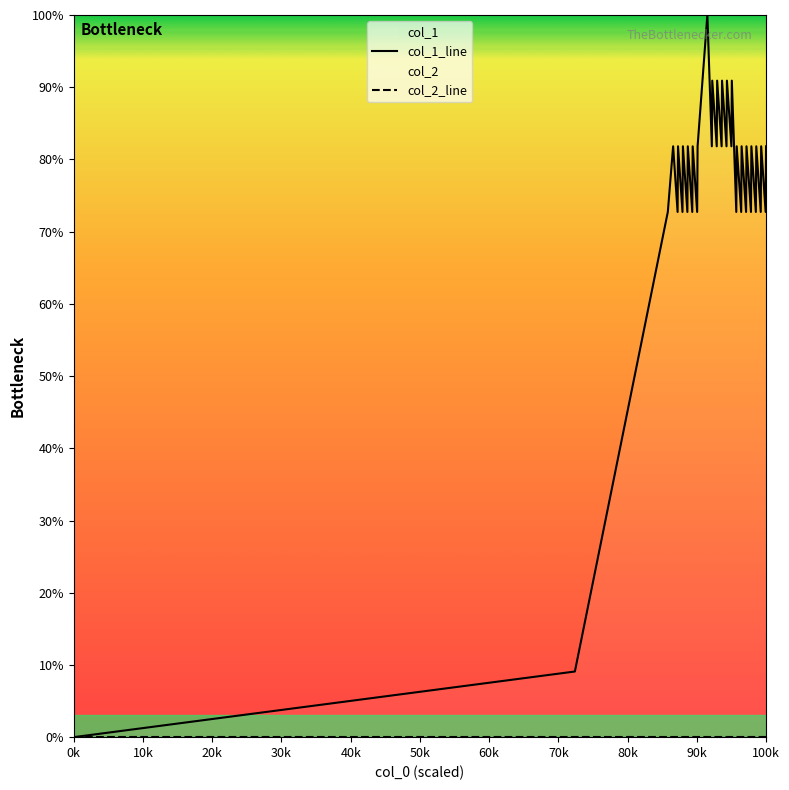

Reading right to left, list all the values displayed in this chart.

col_1_line: 81.8	72.7	81.8	72.7	81.8	72.7	81.8	72.7	81.8	72.7	81.8	72.7	81.8	72.7	90.9	81.8	90.9	81.8	90.9	81.8	90.9	81.8	90.9	81.8	100.0	90.9	81.8	72.7	81.8	72.7	81.8	72.7	81.8	72.7	81.8	72.7	81.8	72.7	9.1	0.0
col_2_line: 0.0	0.0	0.0	0.0	0.0	0.0	0.0	0.0	0.0	0.0	0.0	0.0	0.0	0.0	0.0	0.0	0.0	0.0	0.0	0.0	0.0	0.0	0.0	0.0	0.0	0.0	0.0	0.0	0.0	0.0	0.0	0.0	0.0	0.0	0.0	0.0	0.0	0.0	0.0	0.0